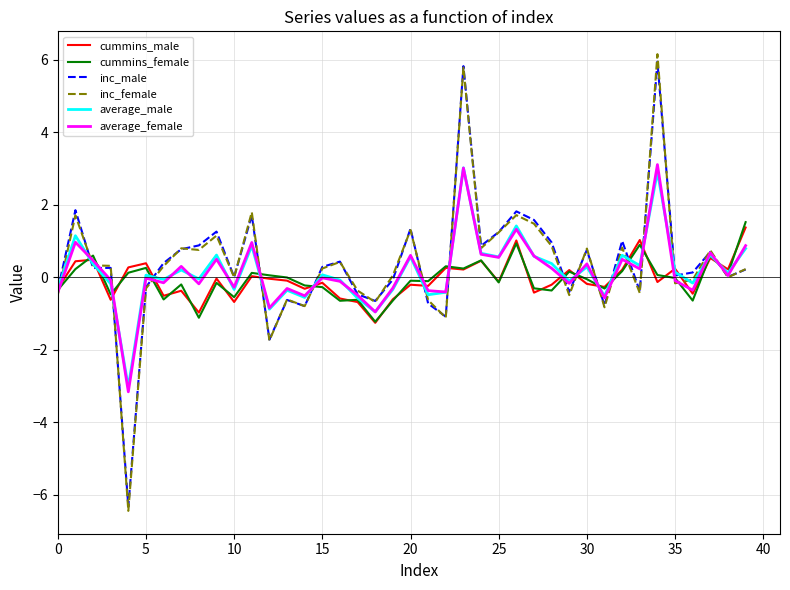

What is the minimum value shown in the chart?

-6.4